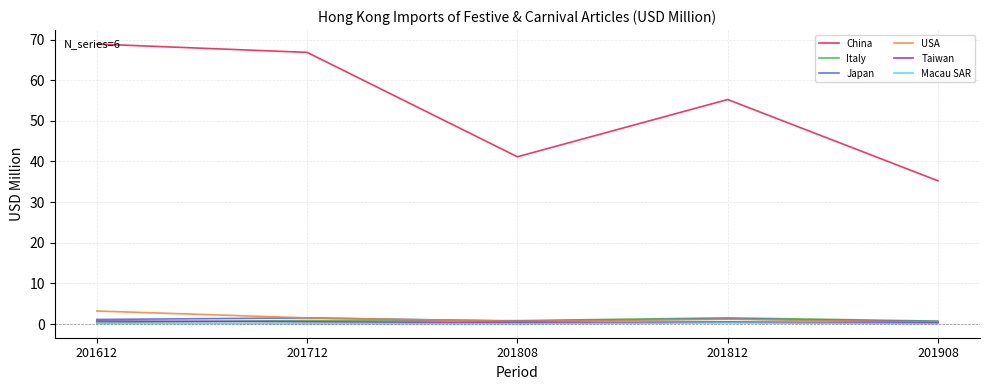

How many categories are shown in the chart?

5